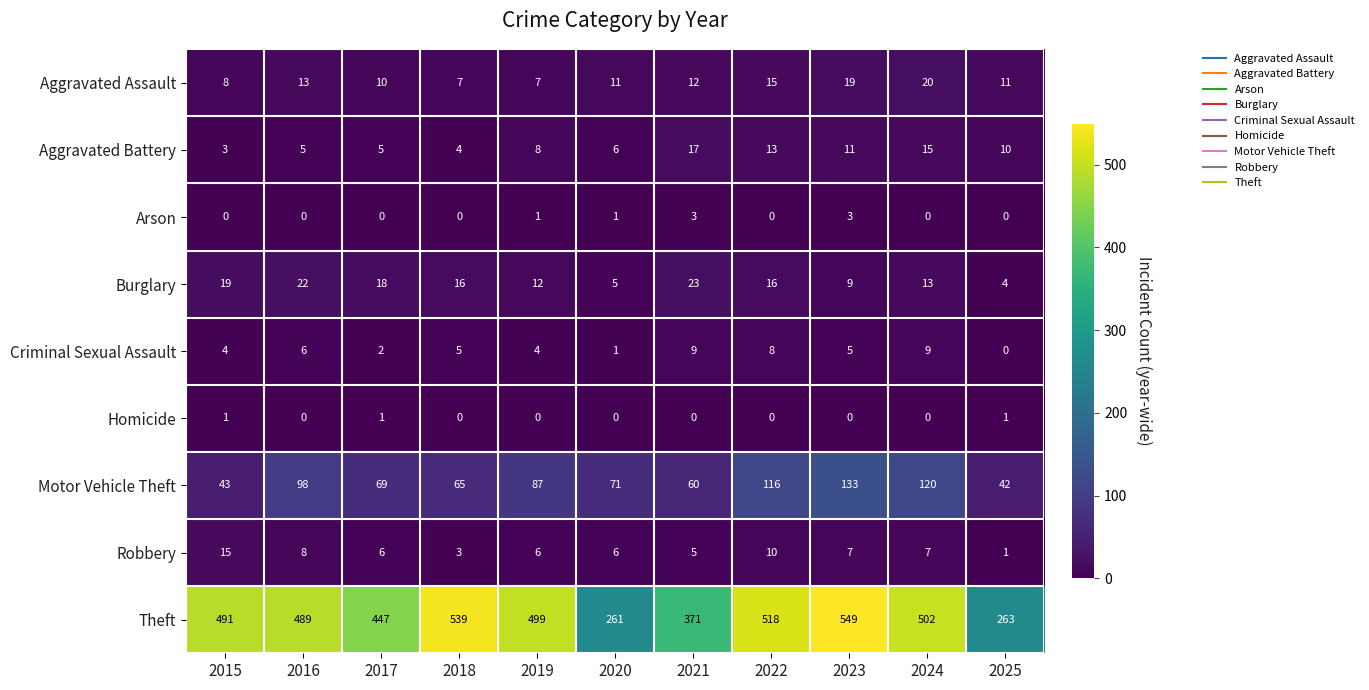

What is the sum of all Aggravated Assault values?

133